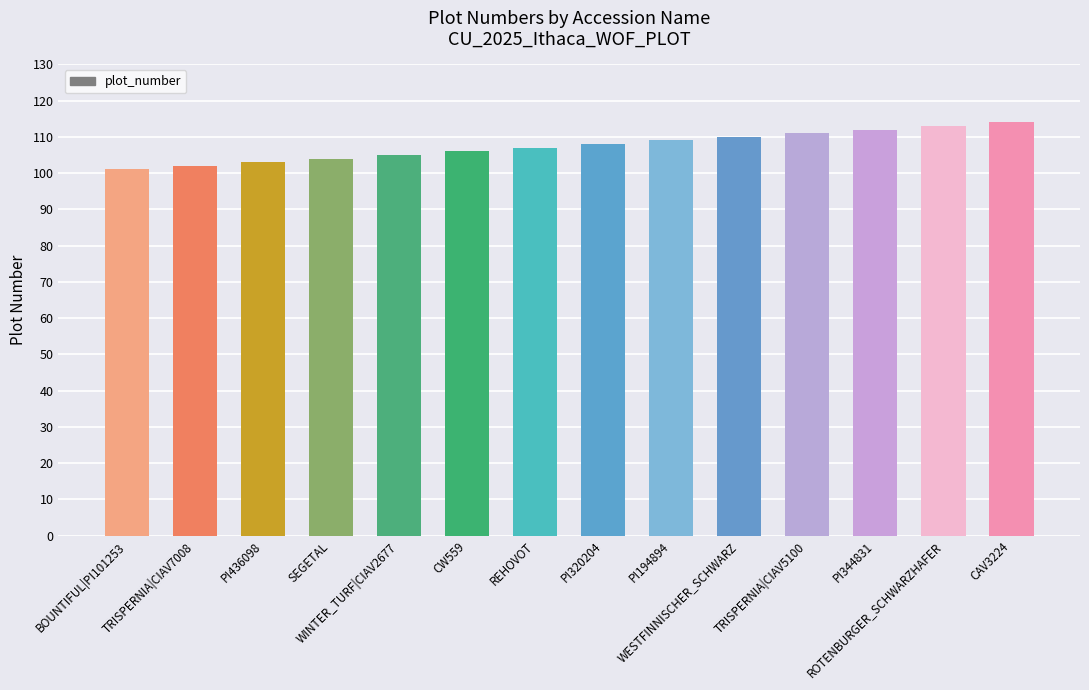

What is the label of the 2nd bar from the left?

TRISPERNIA|CIAV7008